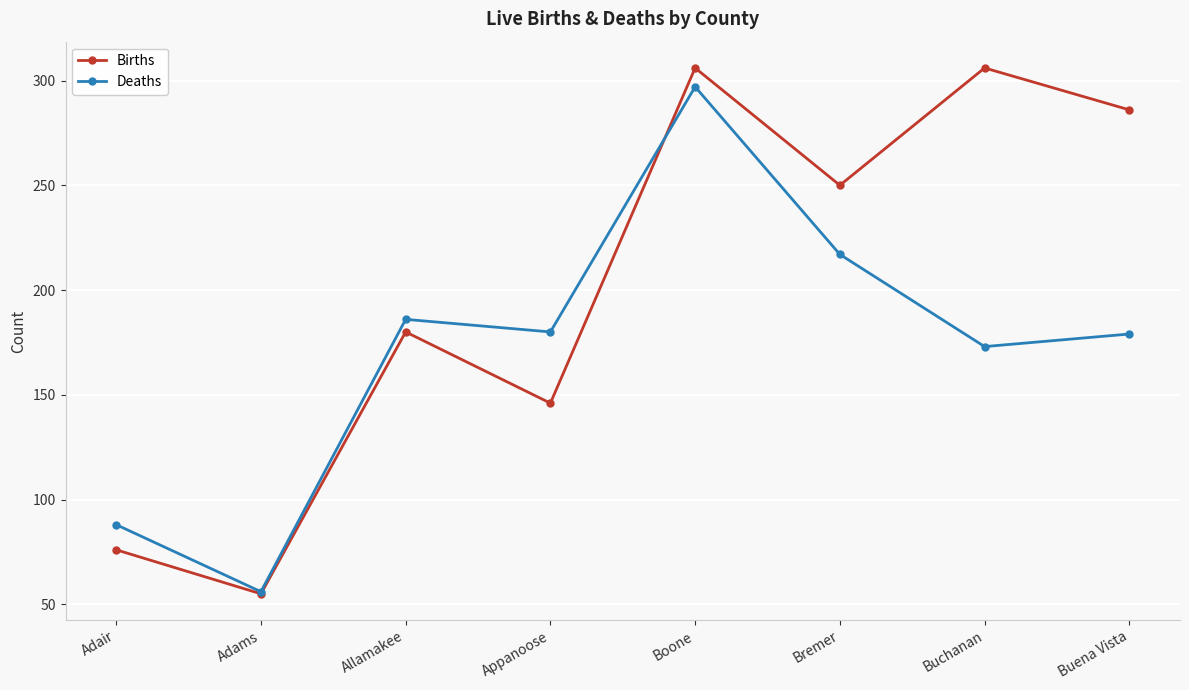

Between Allamakee and Buena Vista, which series saw the biggest shift?

Births